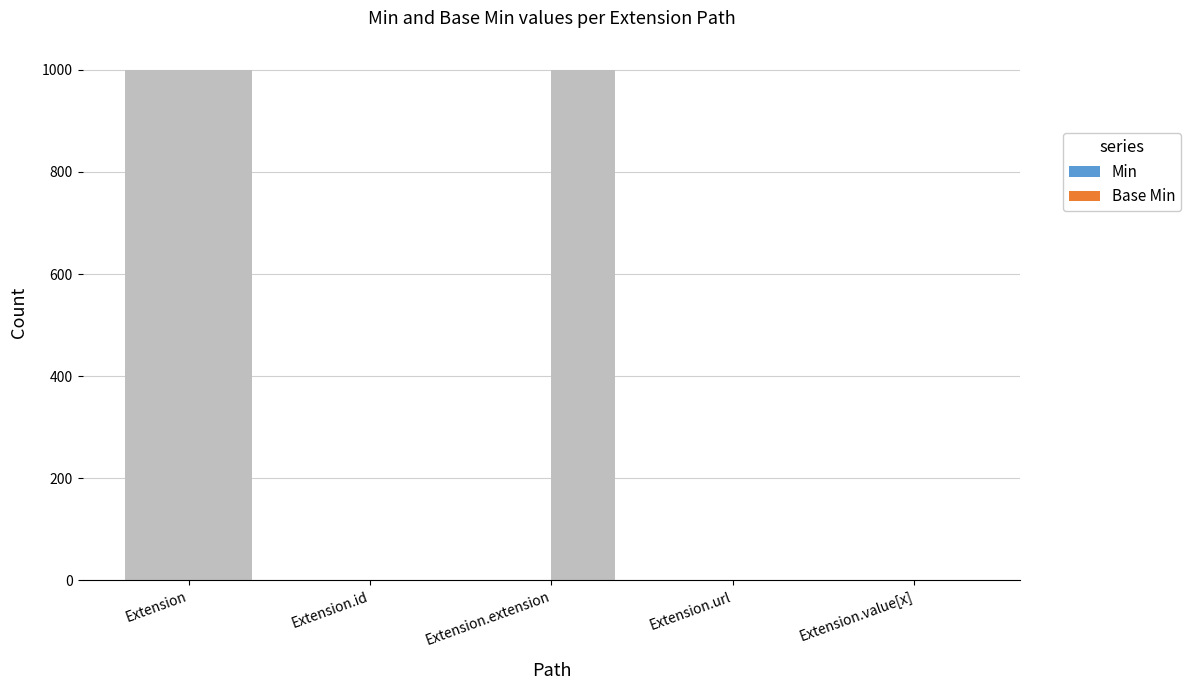

What is the greatest value displayed?

1